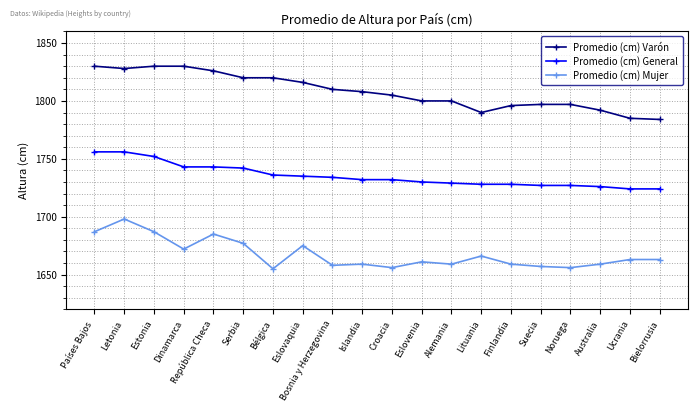

What is the spread (max minus min) of values at Suecia?

140